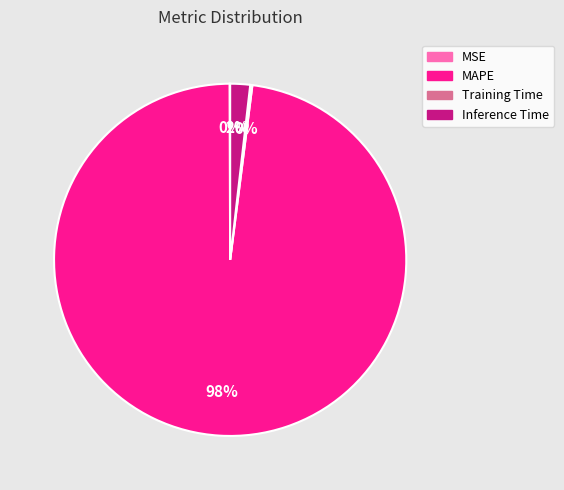

What percentage is the Inference Time slice, to the nearest percent?

2%